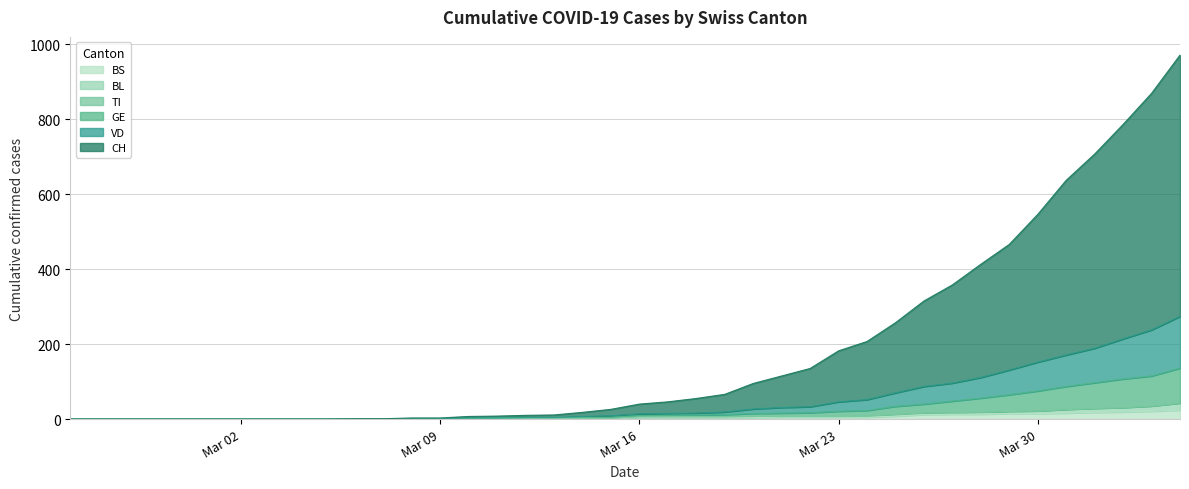

What is the spread (max minus min) of values at 2020-04-02?

767